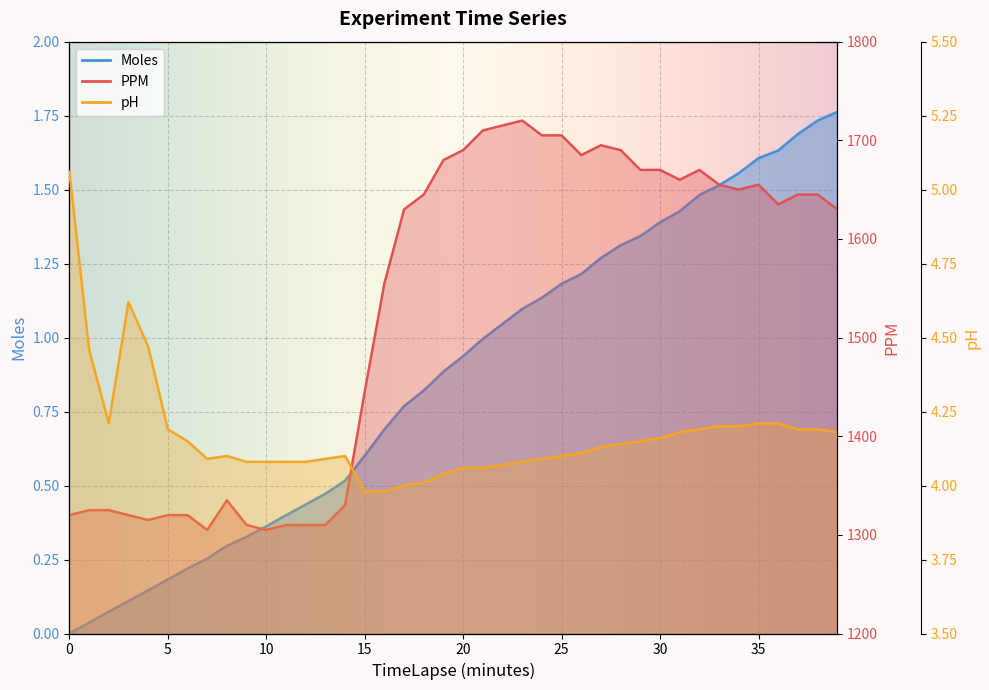

How many data points in pH are above 4?

37